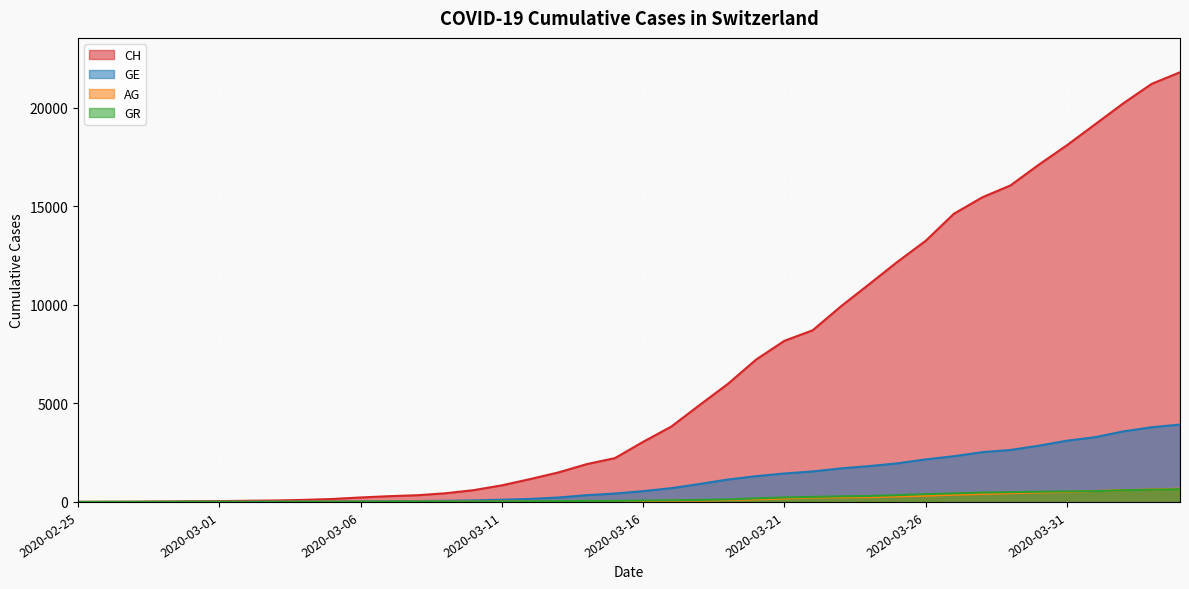

Reading right to left, transcribe all the data shown in this chart.

CH: 21812	21225	20243	19176	18110	17118	16068	15462	14632	13258	12191	11055	9930	8714	8180	7230	5994	4922	3830	3052	2224	1918	1498	1160	842	599	439	340	291	227	150	104	74	60	41	33	20	10	5	0
GE: 3928	3793	3582	3289	3109	2855	2638	2527	2321	2160	1959	1820	1703	1549	1445	1307	1139	911	701	549	425	343	224	153	112	79	59	44	42	29	20	15	13	10	9	8	4	1	1	0
AG: 673	631	596	554	506	485	444	407	367	318	283	245	235	223	175	134	96	69	56	43	33	30	27	20	18	15	14	14	12	11	10	7	7	4	3	1	1	1	1	0
GR: 649	622	592	547	535	519	495	474	433	393	343	300	284	258	226	182	128	101	84	71	56	53	43	31	22	18	18	17	16	14	12	9	9	6	6	6	6	2	2	0